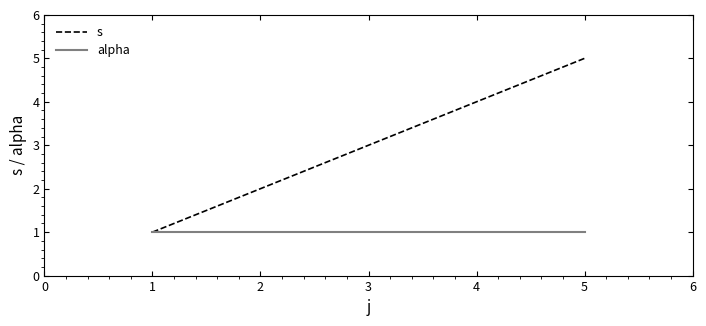

Which series has the largest range (max minus min)?

s